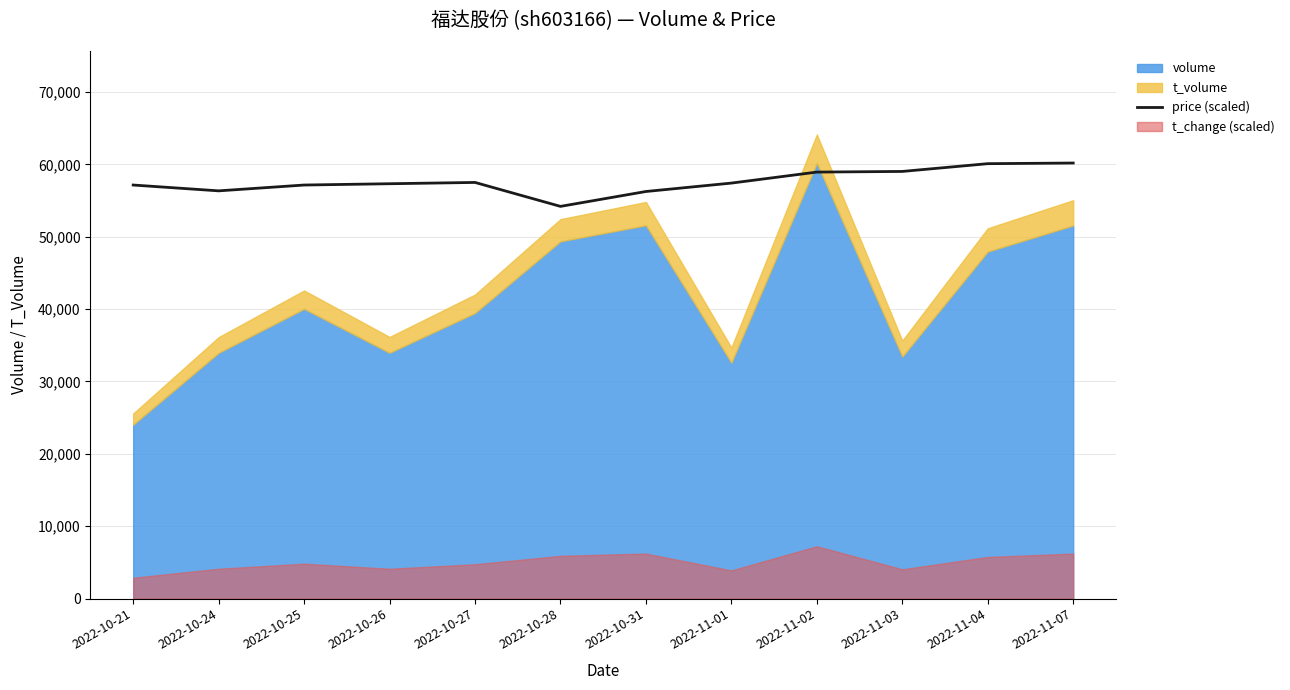

What is the approximate value at 2022-11-02?

58944.8